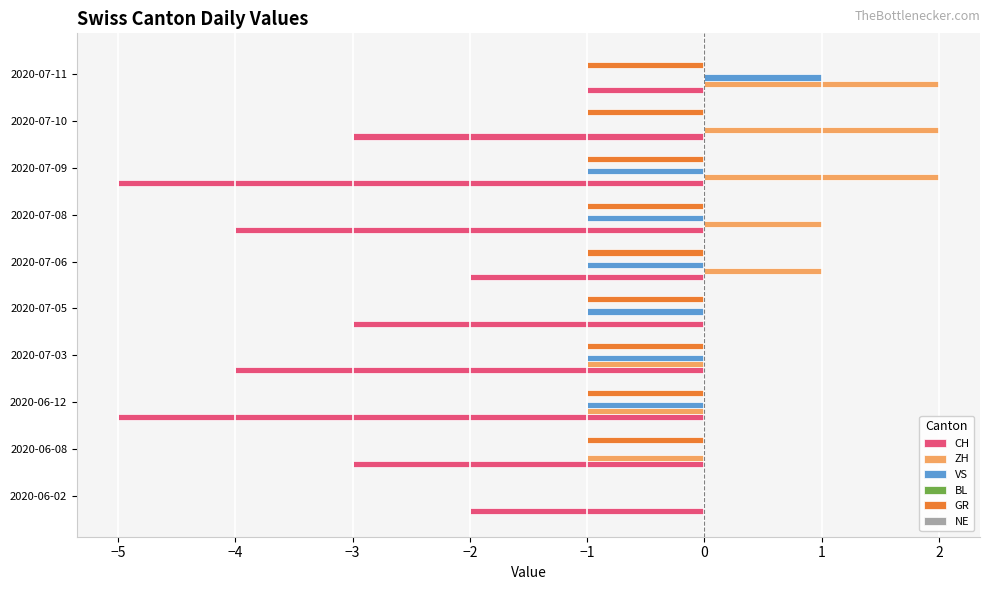

Which series has the widest spread of values?

CH